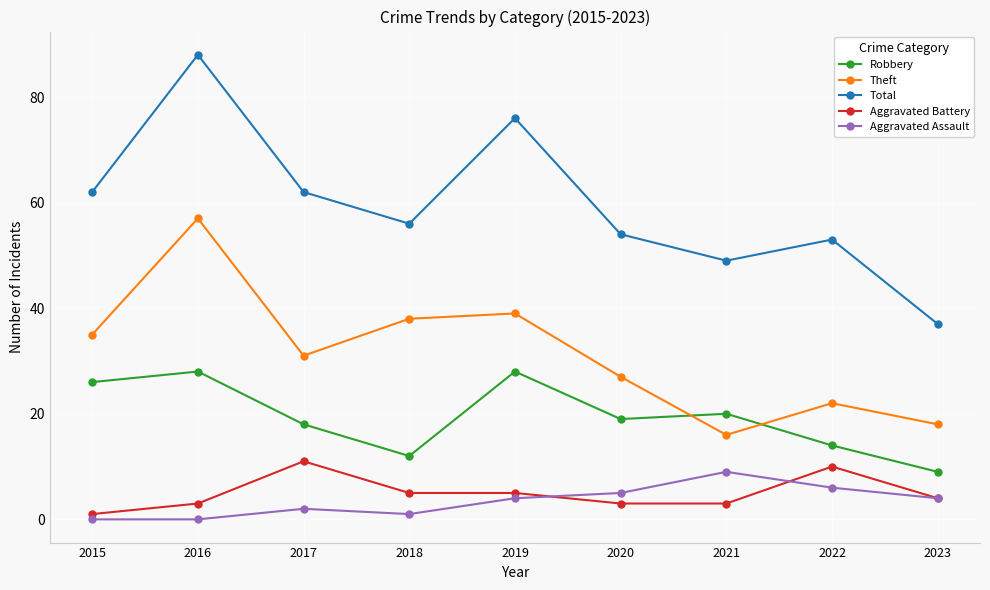

At how many categories does at least one series exceed 38?

8